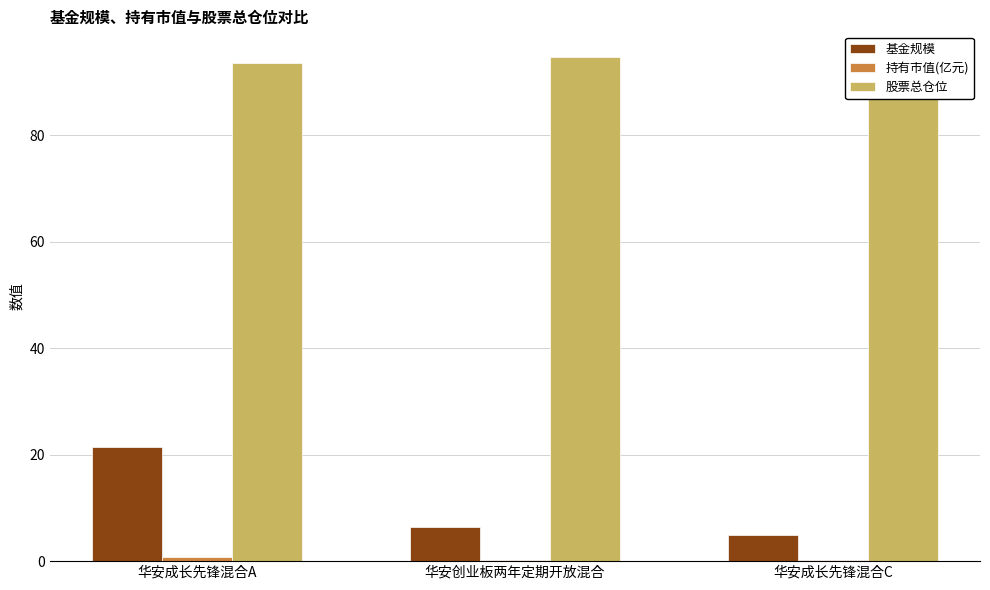

At which label does 基金规模 first exceed 6?

华安成长先锋混合A